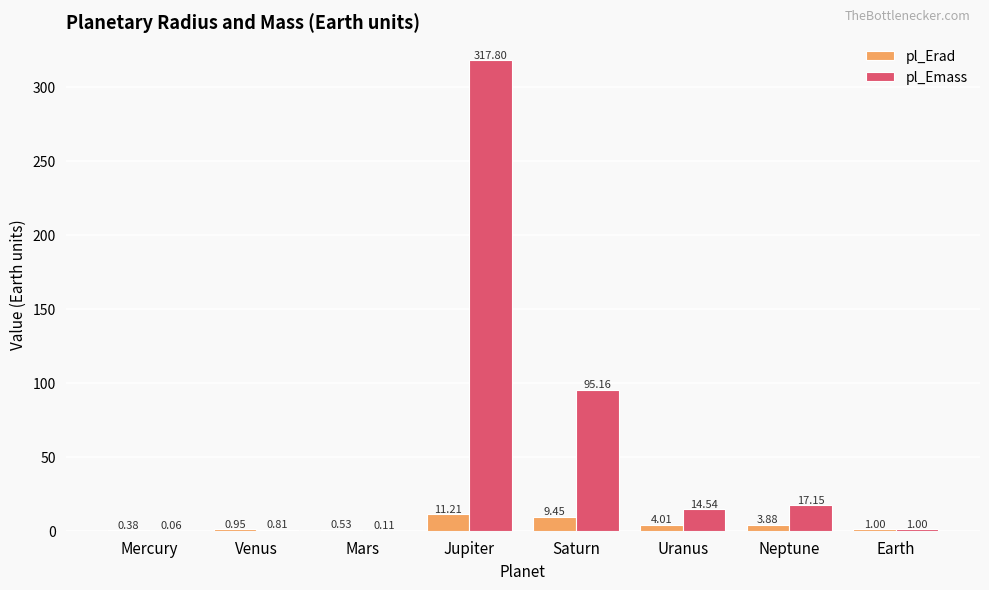

What is the sum of all pl_Emass values?

446.6